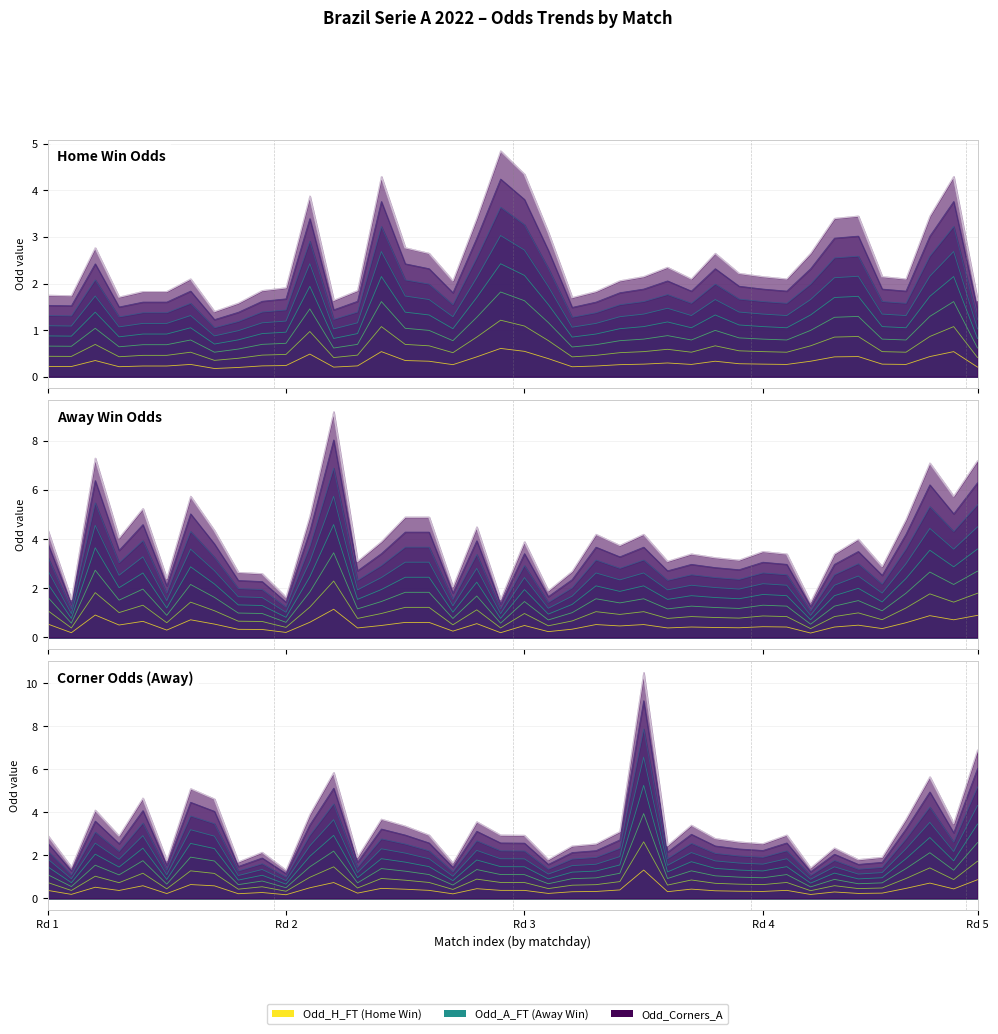

After their last crossing, which series has the higher values: Odd_H_FT (top) or Odd_Corners_A (top)?

Odd_Corners_A (top)